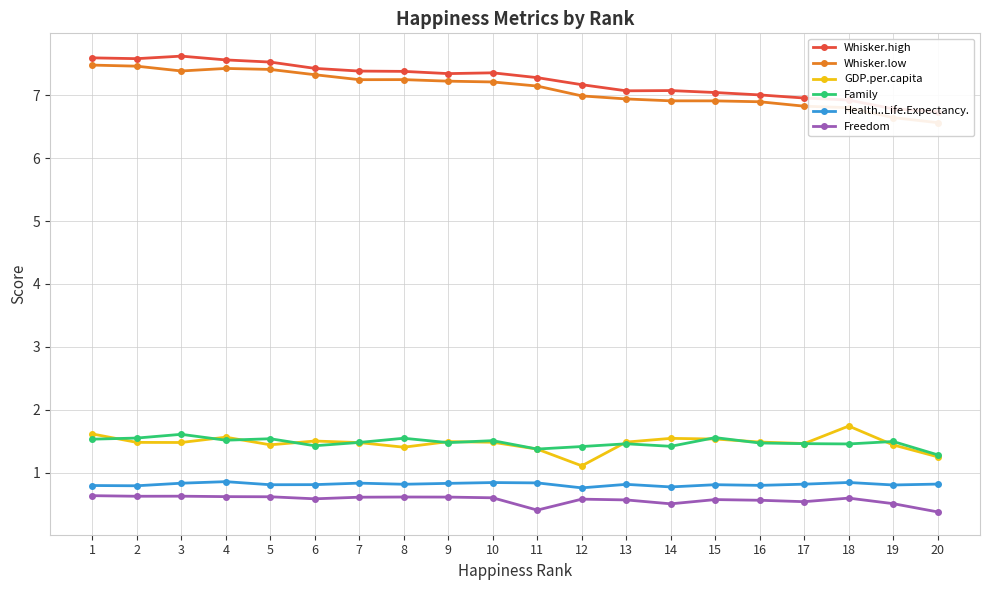

What is the value of the Family point at the 11th from the left?

1.4